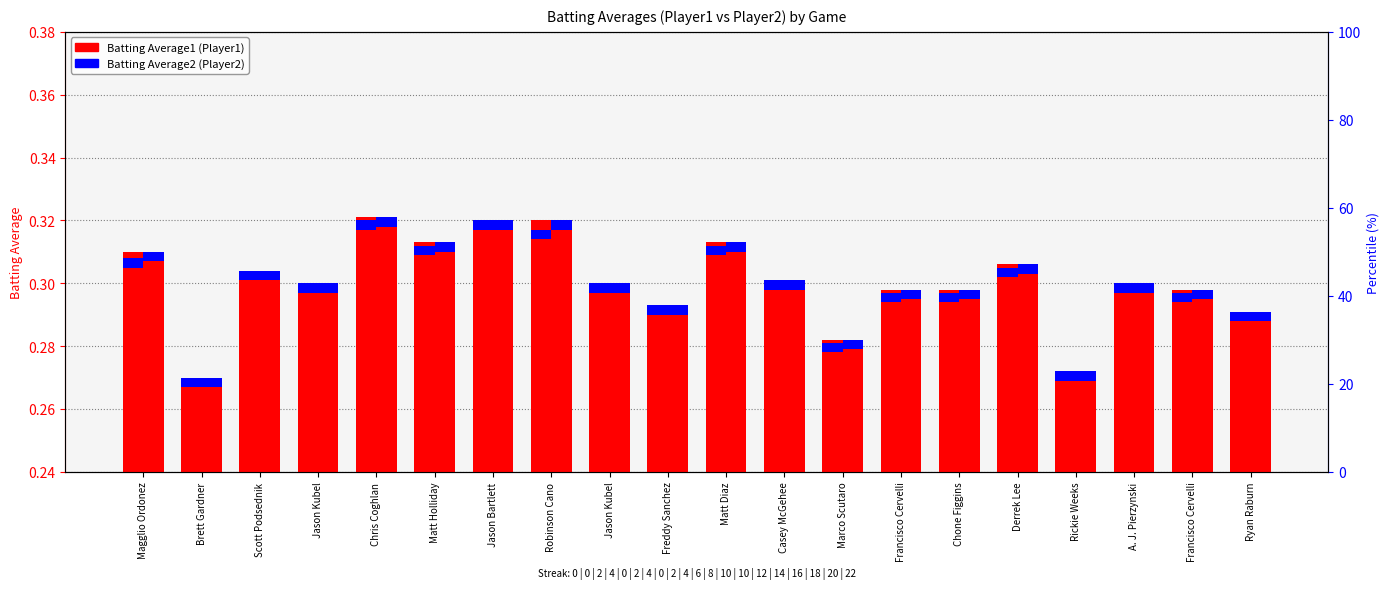

Count the number of data series in this chart.

2